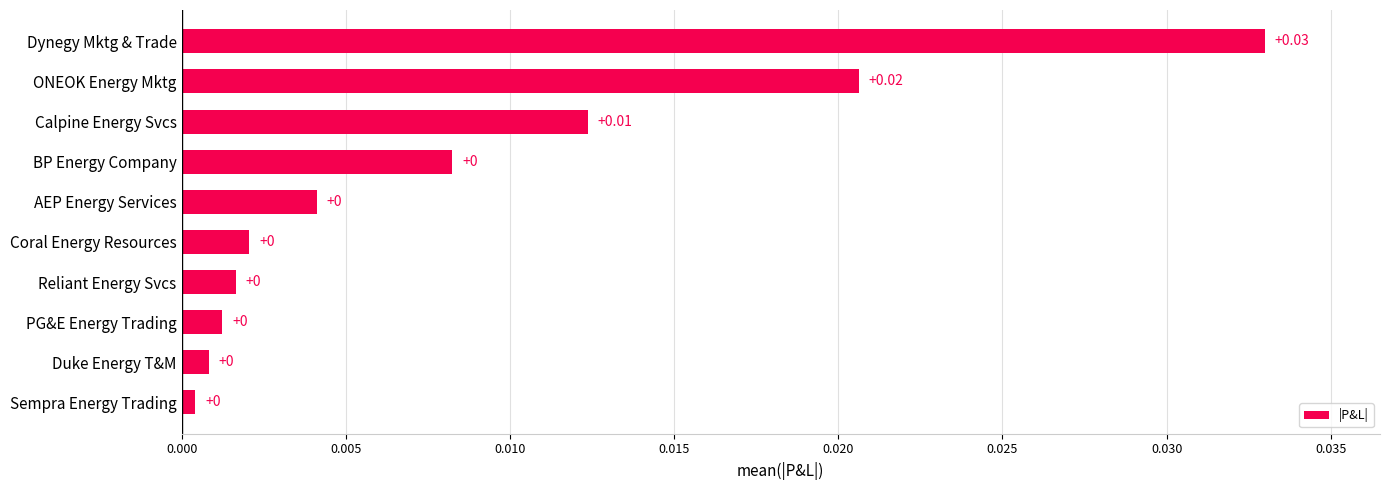

Between Calpine Energy Svcs and Coral Energy Resources, which is larger?

Calpine Energy Svcs